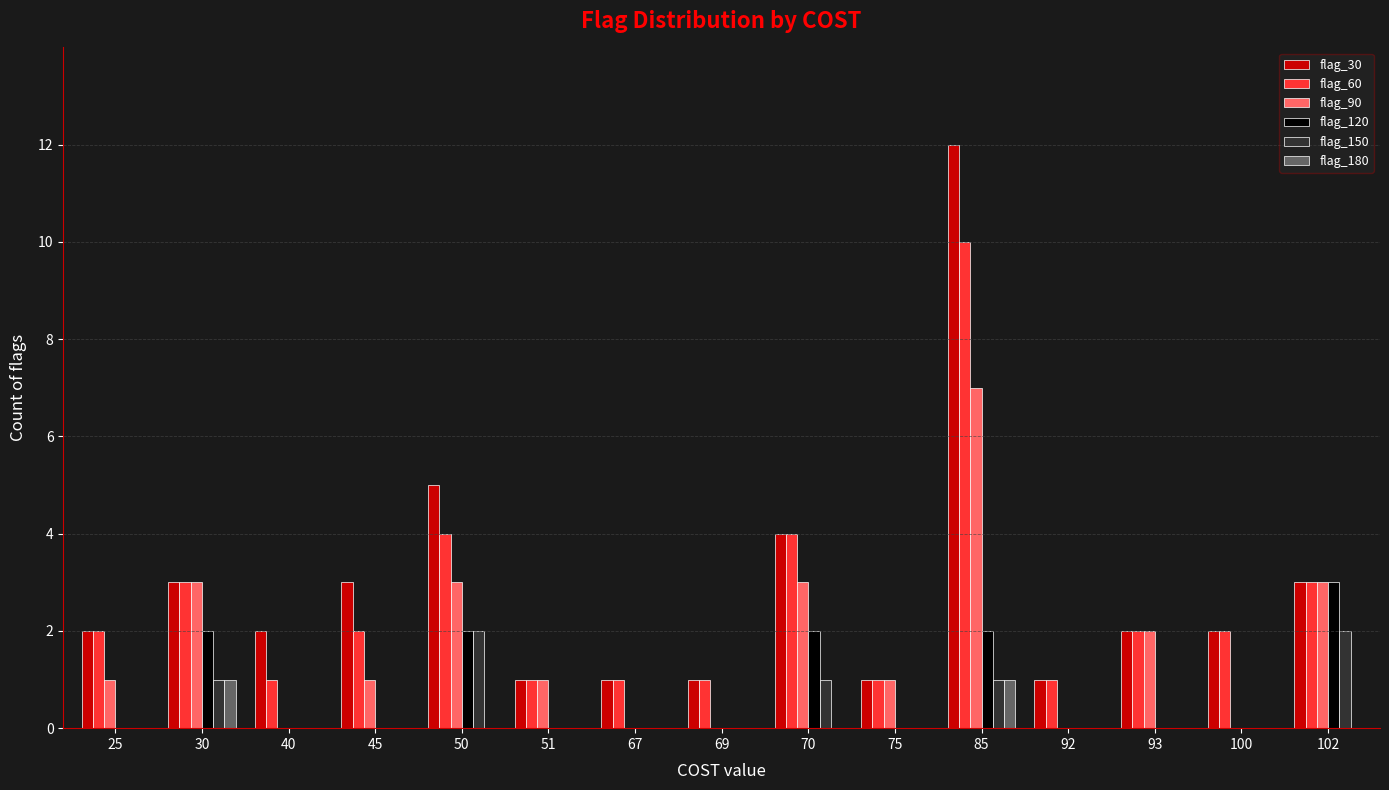

Are the bars horizontal?

No